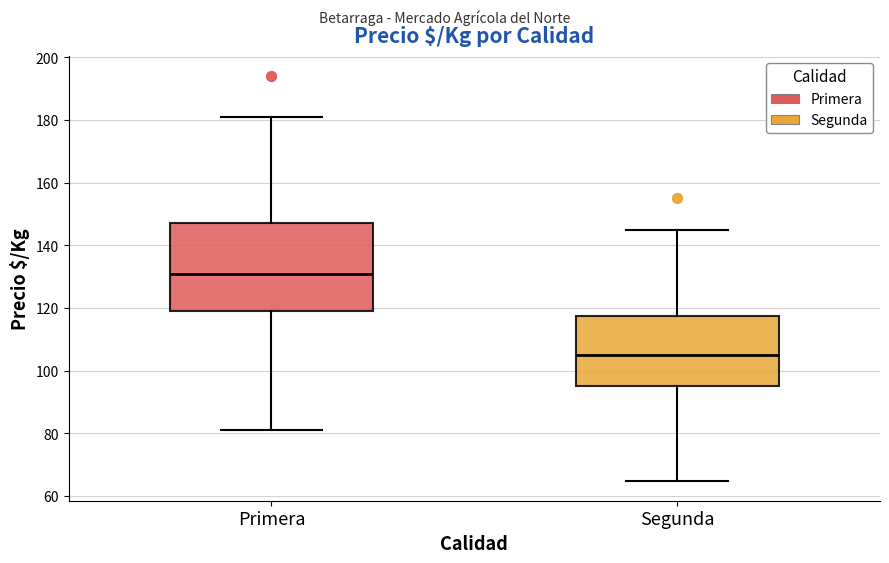

Which box is the tallest, from its lower edge to its upper edge?

Primera